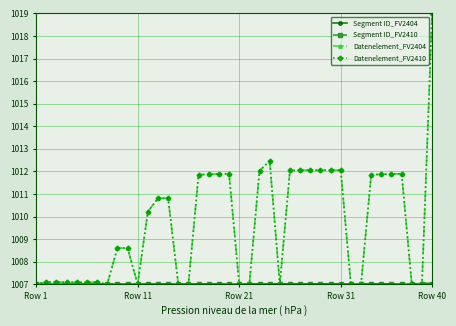

Does the chart have visible grid lines?

Yes